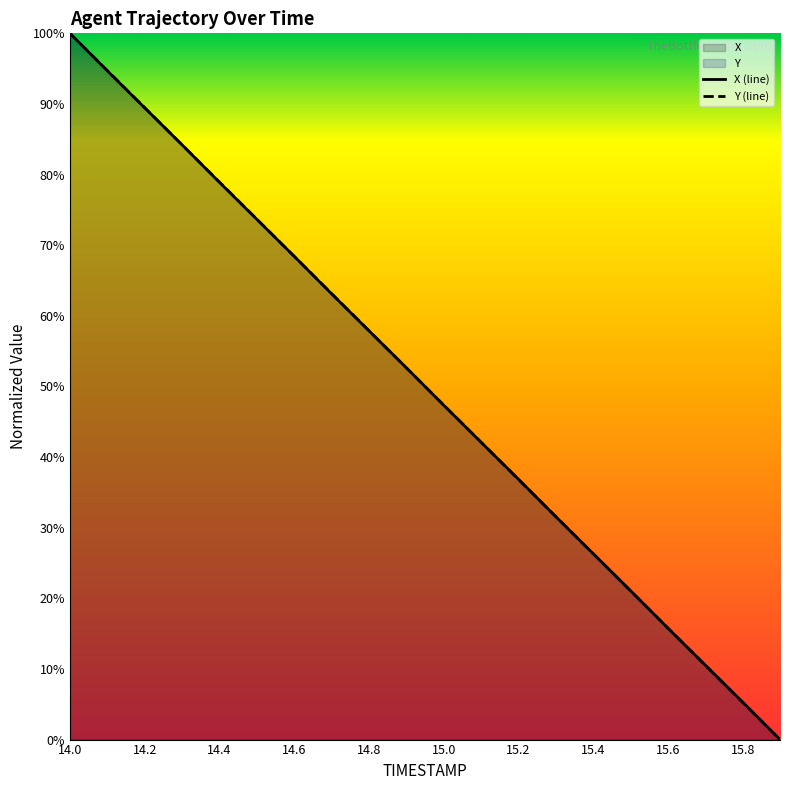

What is the average value of the X series?

0.5